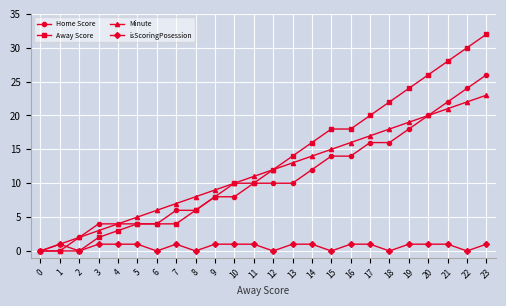

What are all the series names shown in the legend?

Home Score, Away Score, Minute, isScoringPosession